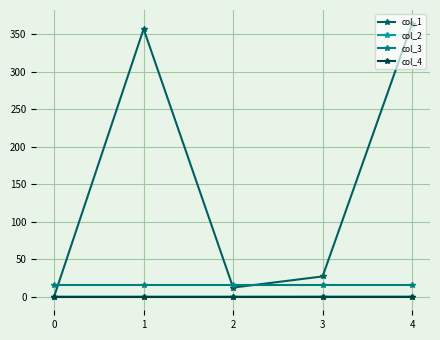

What is the highest value of the col_3 series?

16.0